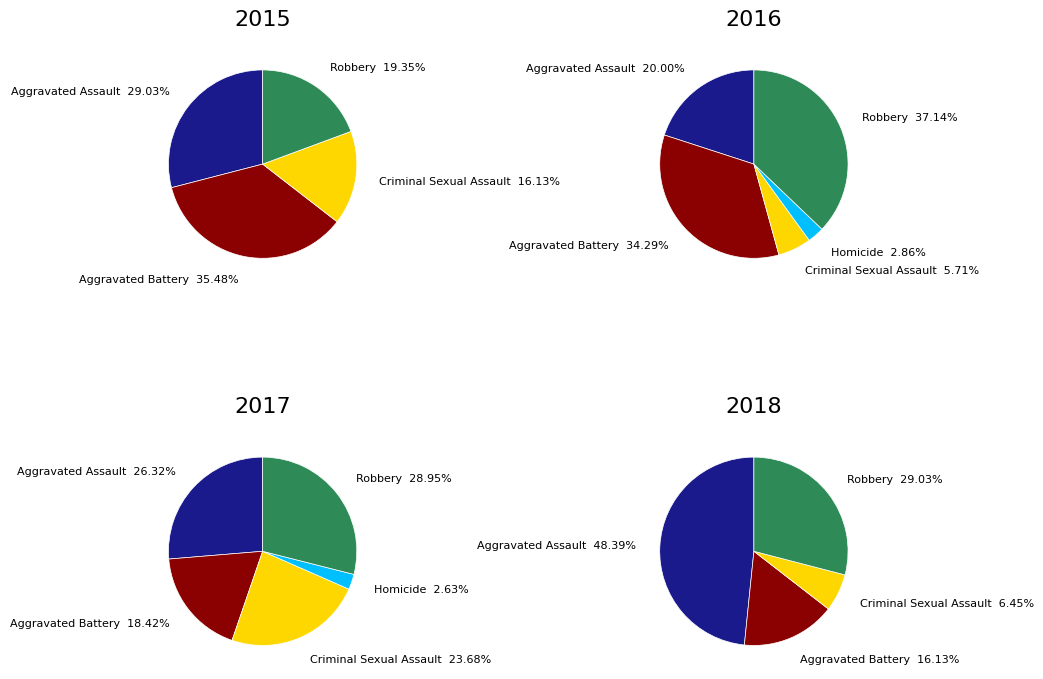

What portion of the pie excludes 7?

82.3%